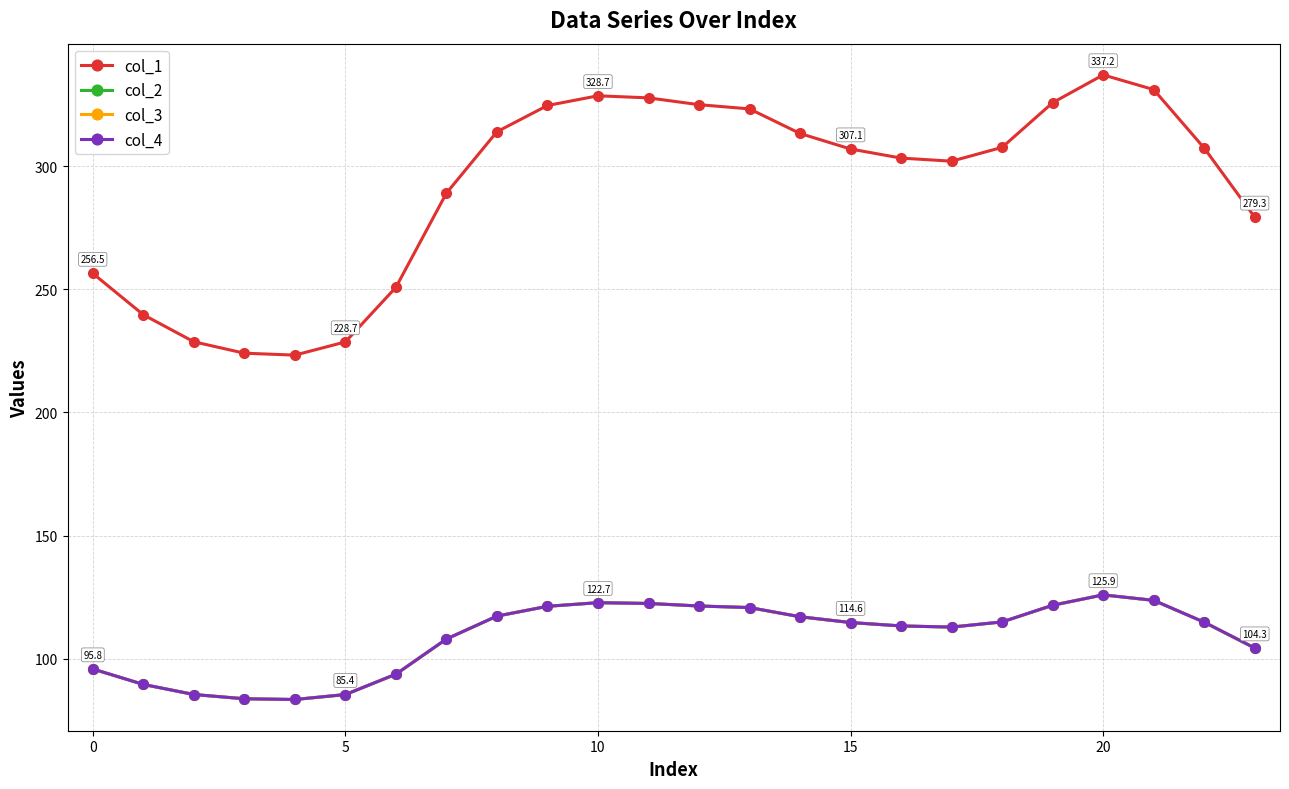

Is this an area chart (filled region under the line)?

No